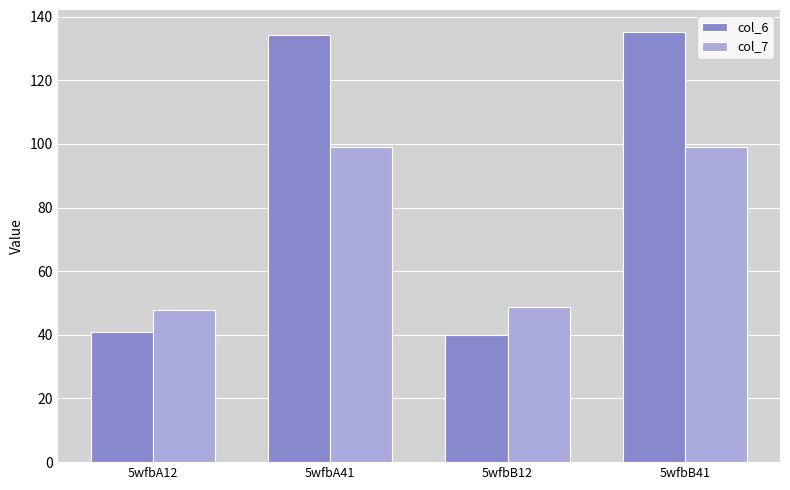

At which label does col_6 reach its peak?

5wfbB41